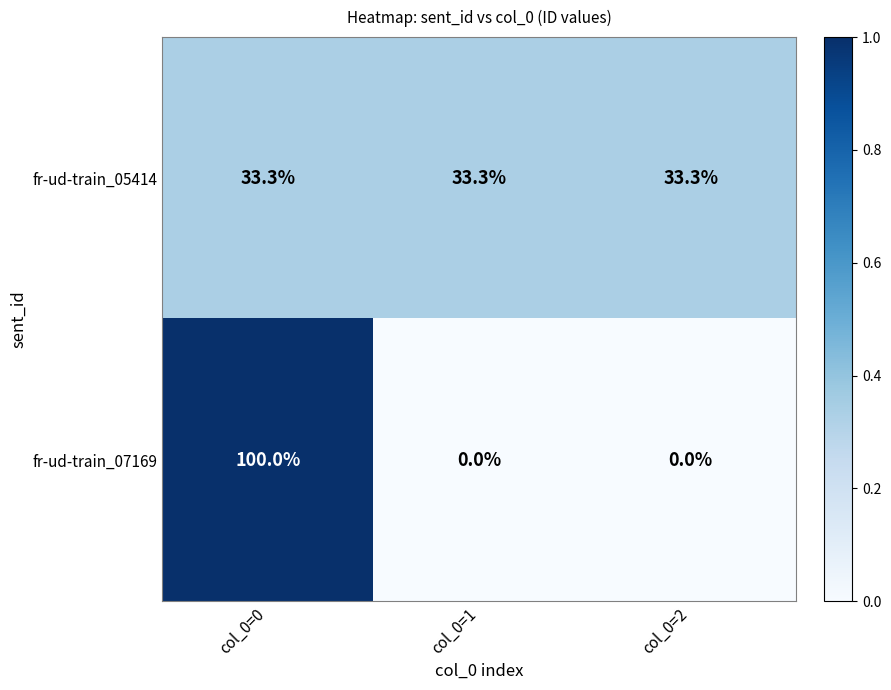

What is the difference between the highest and lowest values at col_0=1?

33.3